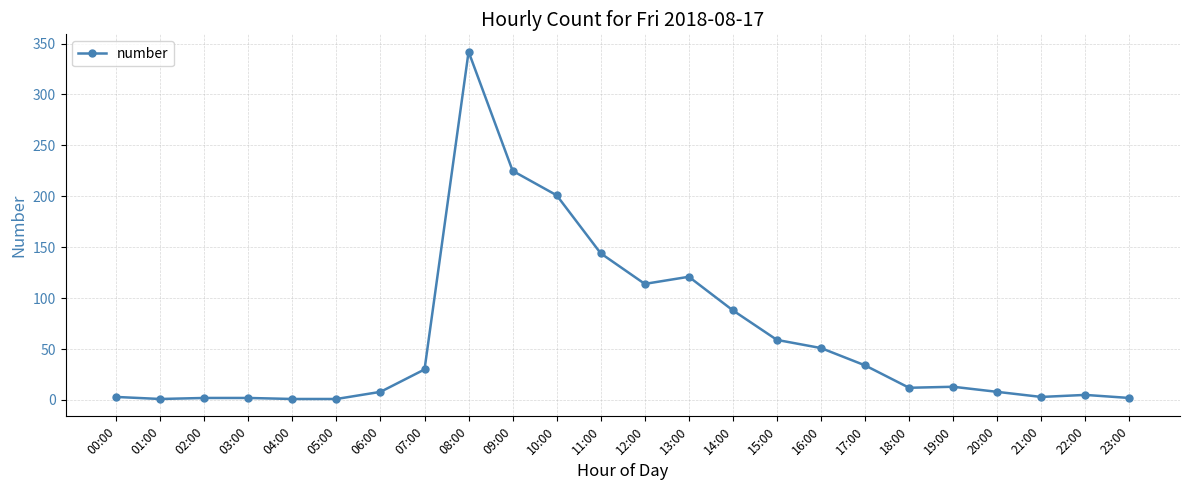

What is the ratio of the value at 00:00 to the value at 22:00?

0.6